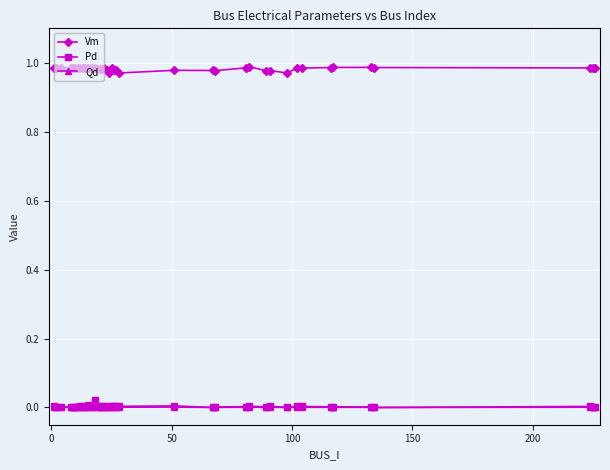

What are all the series names shown in the legend?

Vm, Pd, Qd